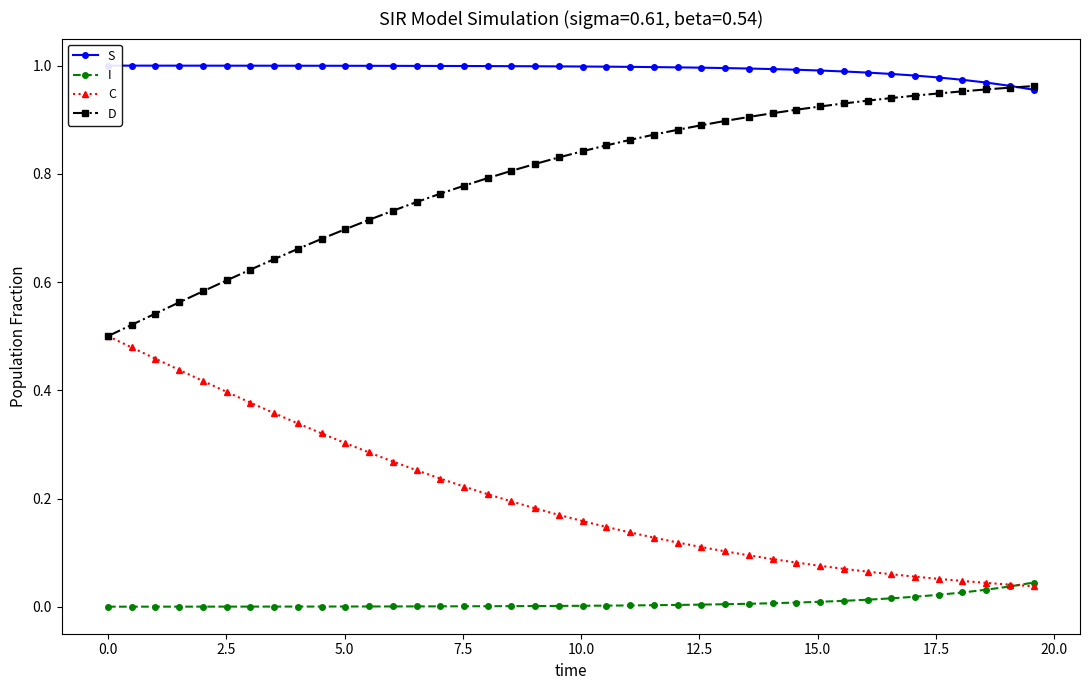

True or false: I and S cross at least once.

False